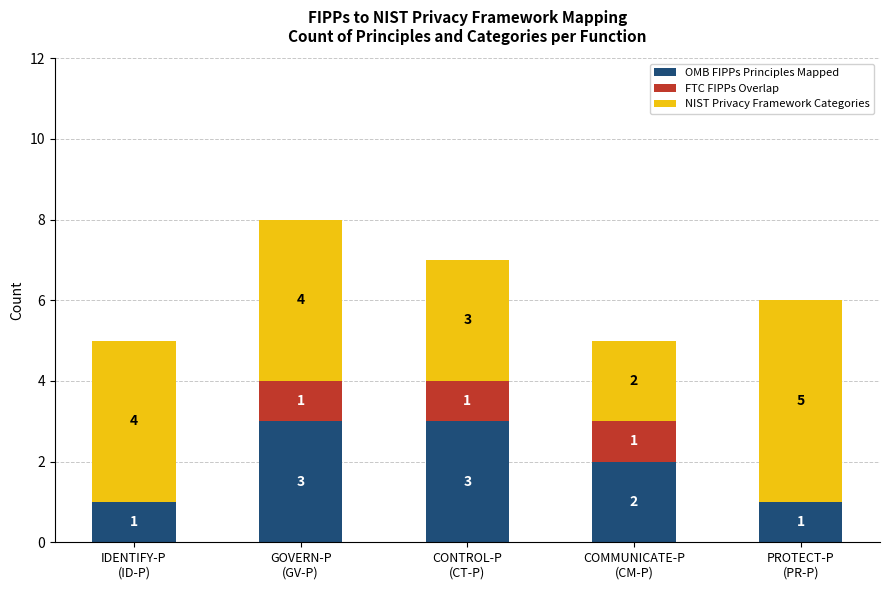

Count the number of categories in the chart.

5